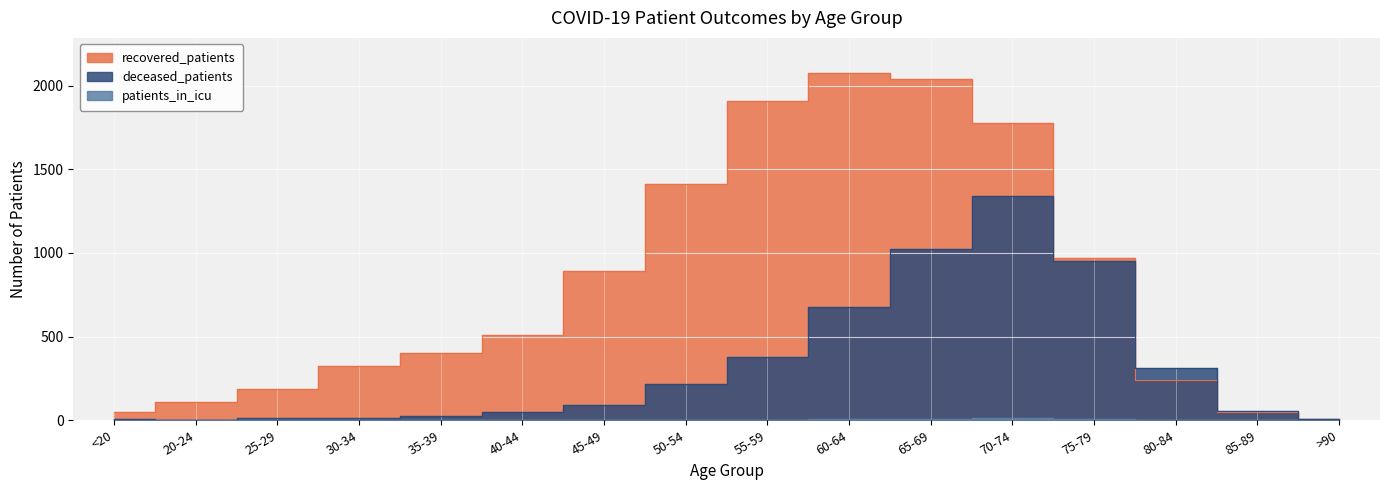

What is the difference between the patients_in_icu values at 20-24 and 40-44?

2